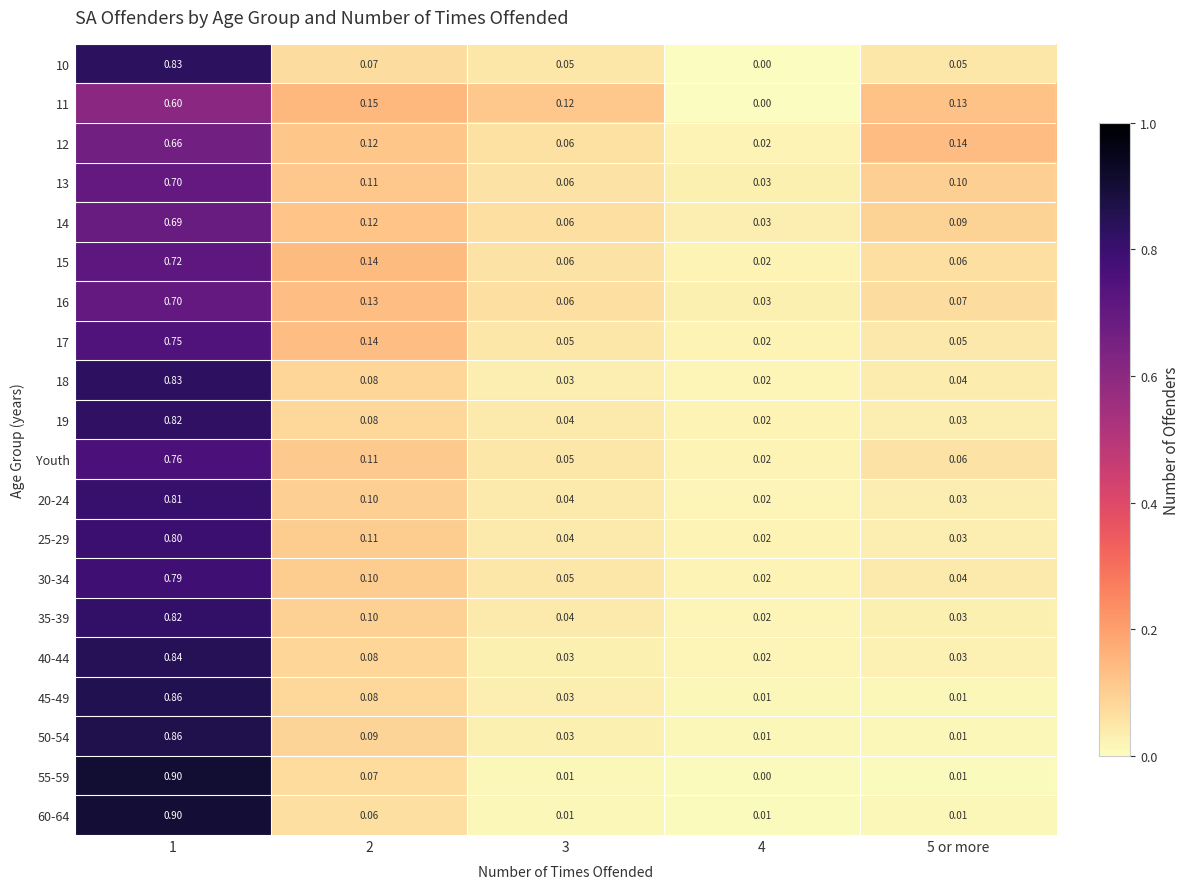

How many series are shown in this chart?

20